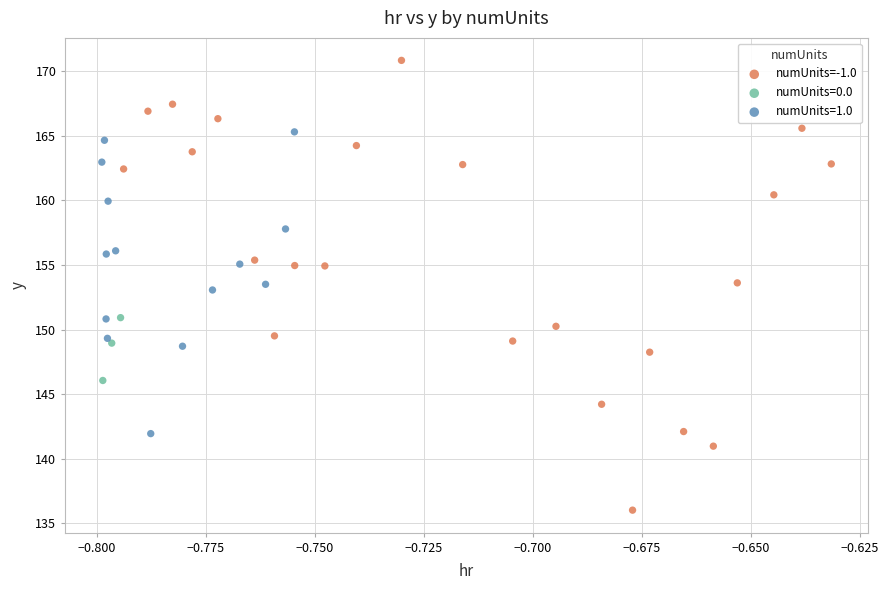

Which series contains the highest Y value?

numUnits=-1.0